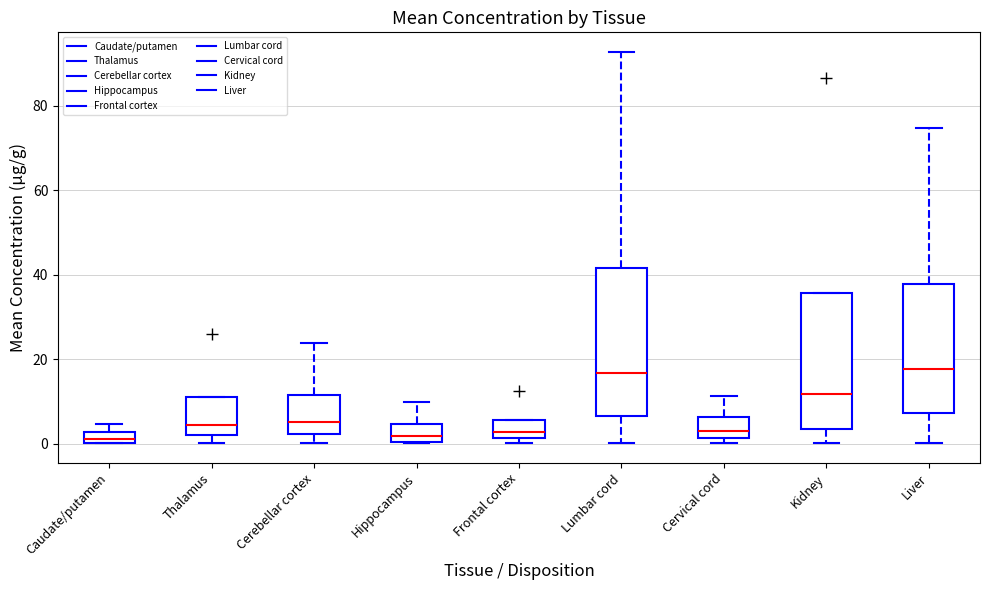

Where does the median line of the box for Kidney sit on the y-axis? The values are not printed on the chart, so give them approximately, as read against the axis.

12